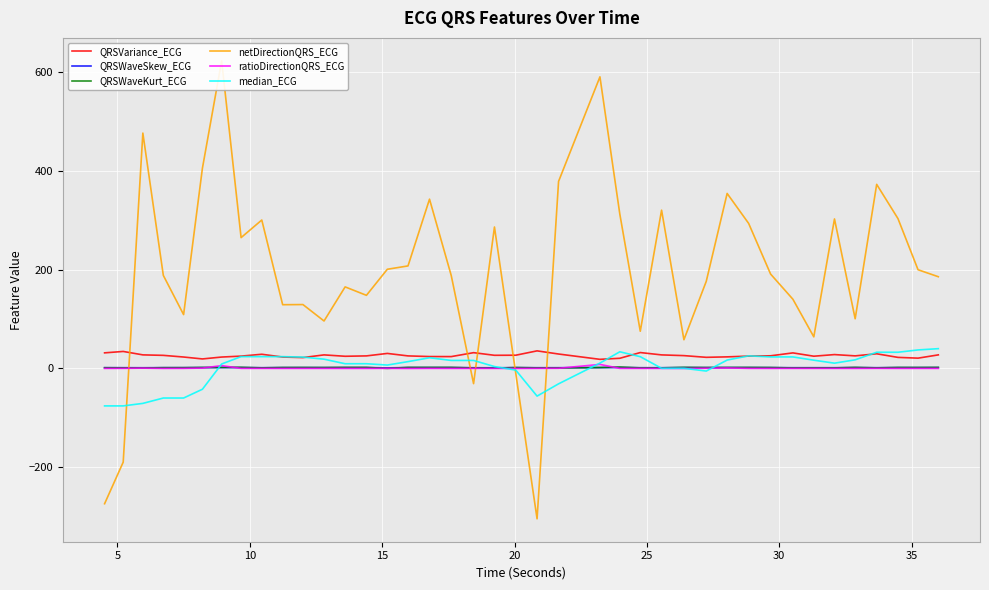

Between 10 and 35, which series saw the biggest shift?

netDirectionQRS_ECG